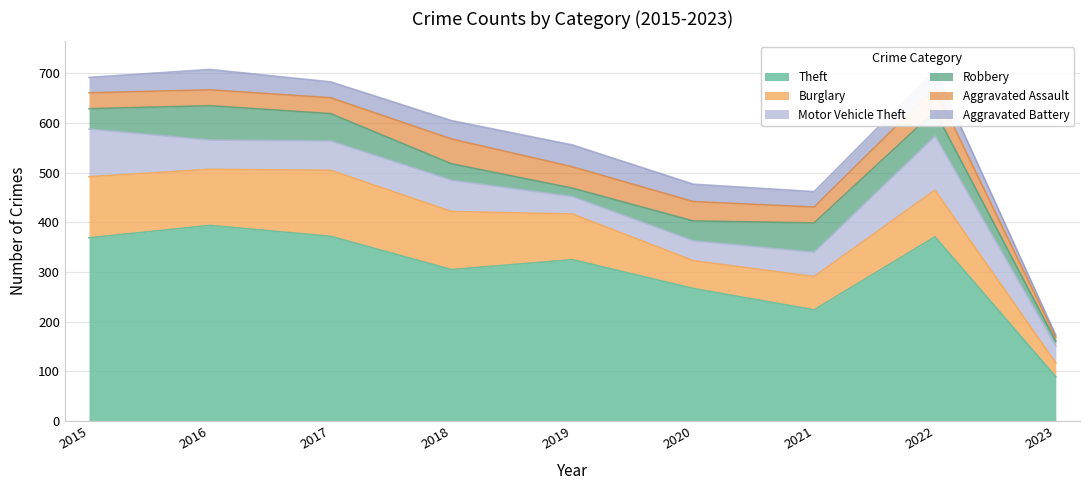

Which has a higher value, 2021 or 2020?

2020